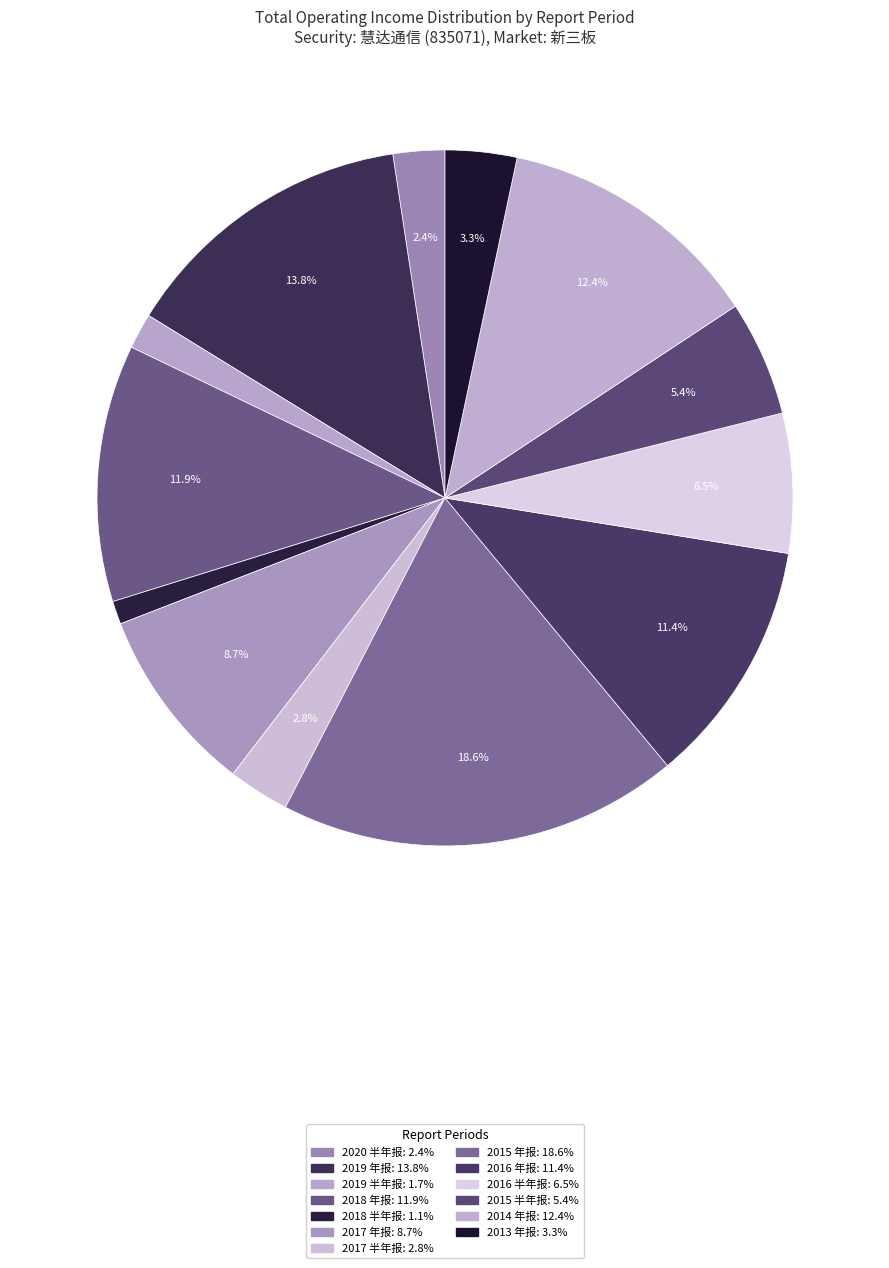

Which slice is the smallest?

2018 半年报